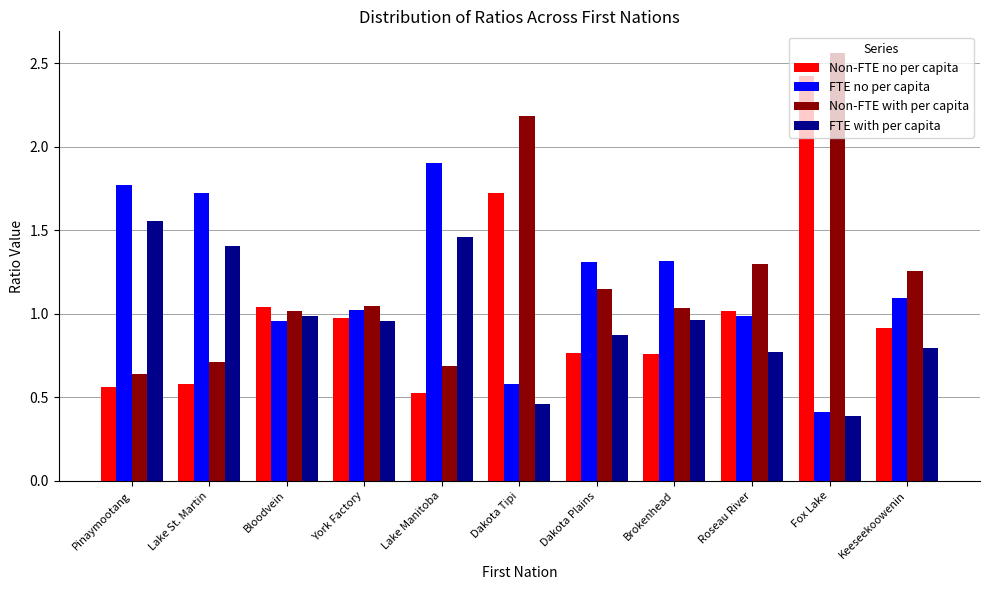

What is the minimum value shown in the chart?

0.4